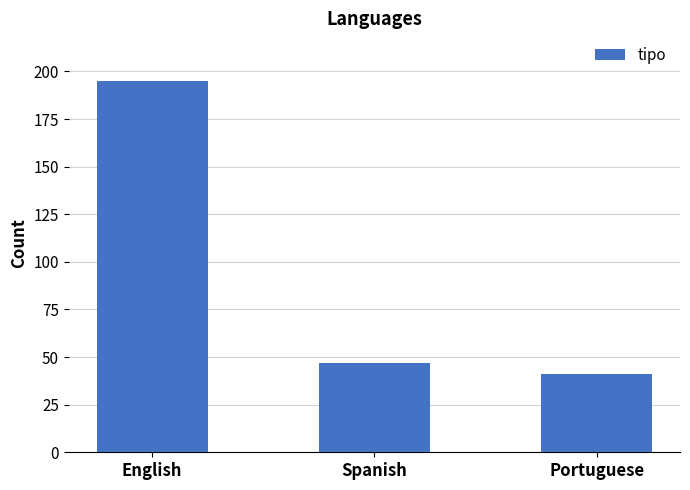

At which category does the chart reach its peak across all series?

English